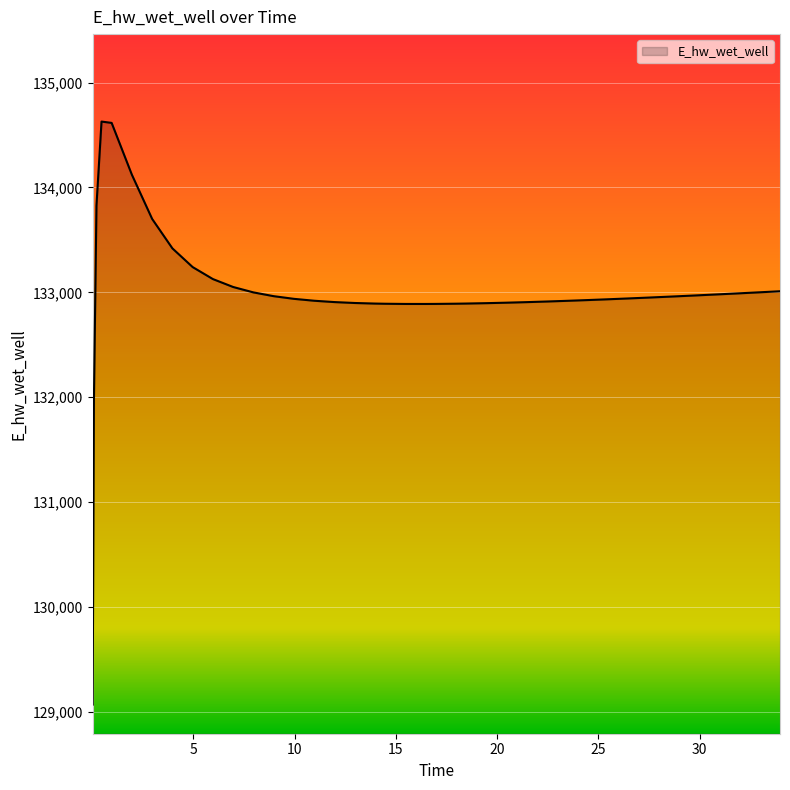

What is the difference between the maximum and minimum values?

5557.7